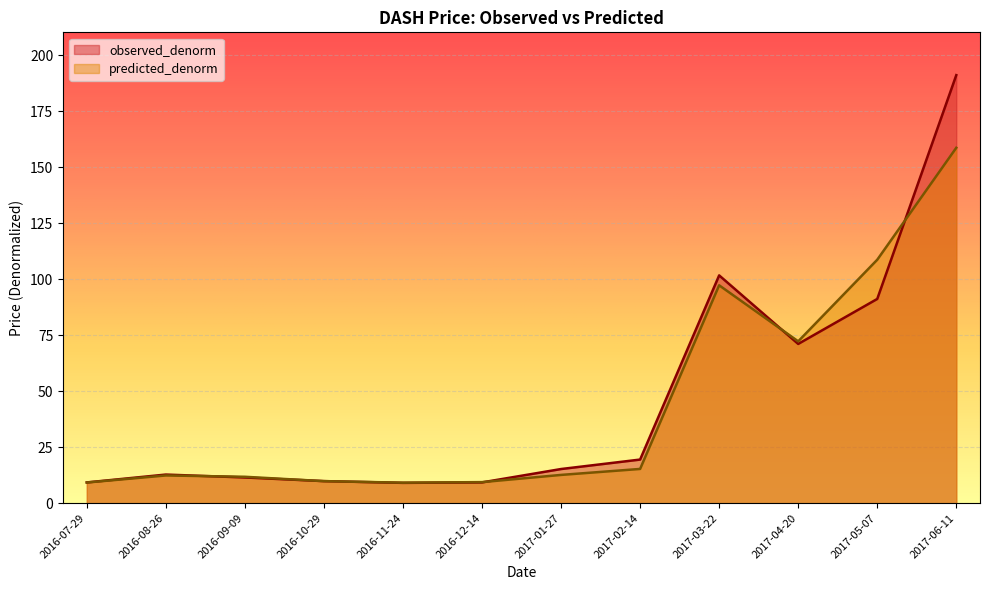

At which label does observed_denorm reach its peak?

2017-06-11